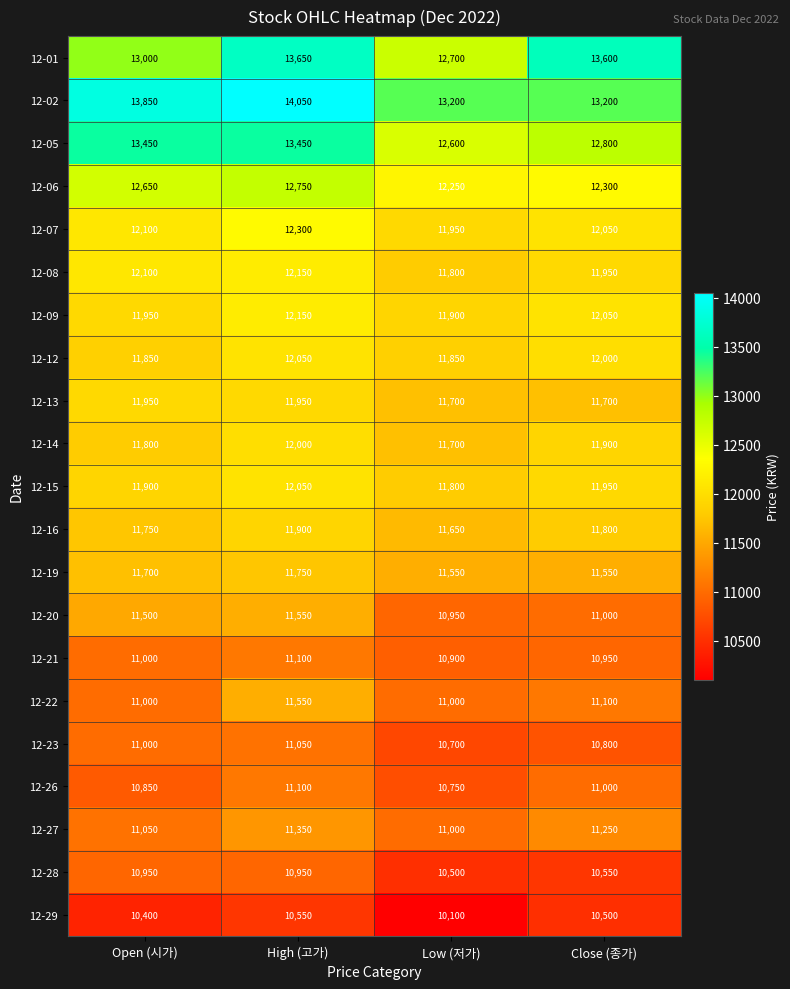

At which category is the sum across all series the highest?

High (고가)